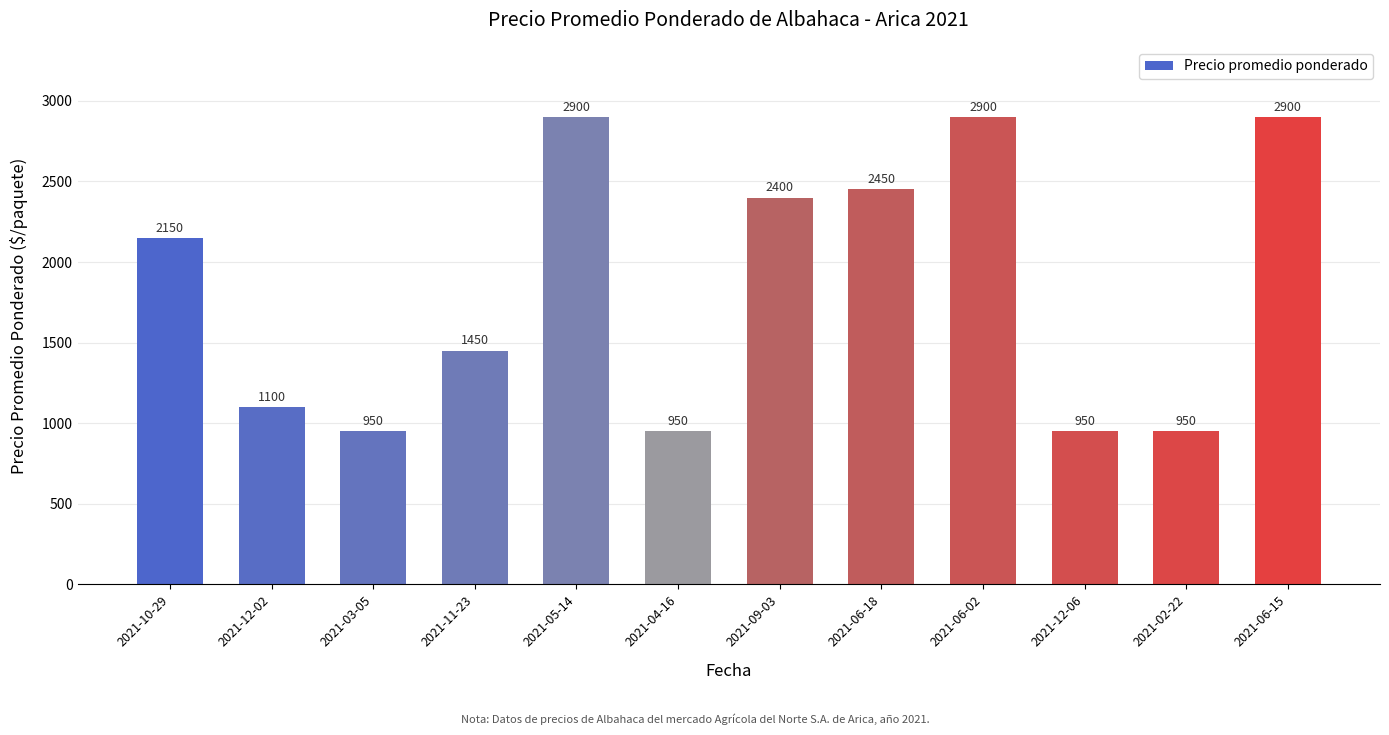

What is the label of the 10th bar from the left?

2021-12-06